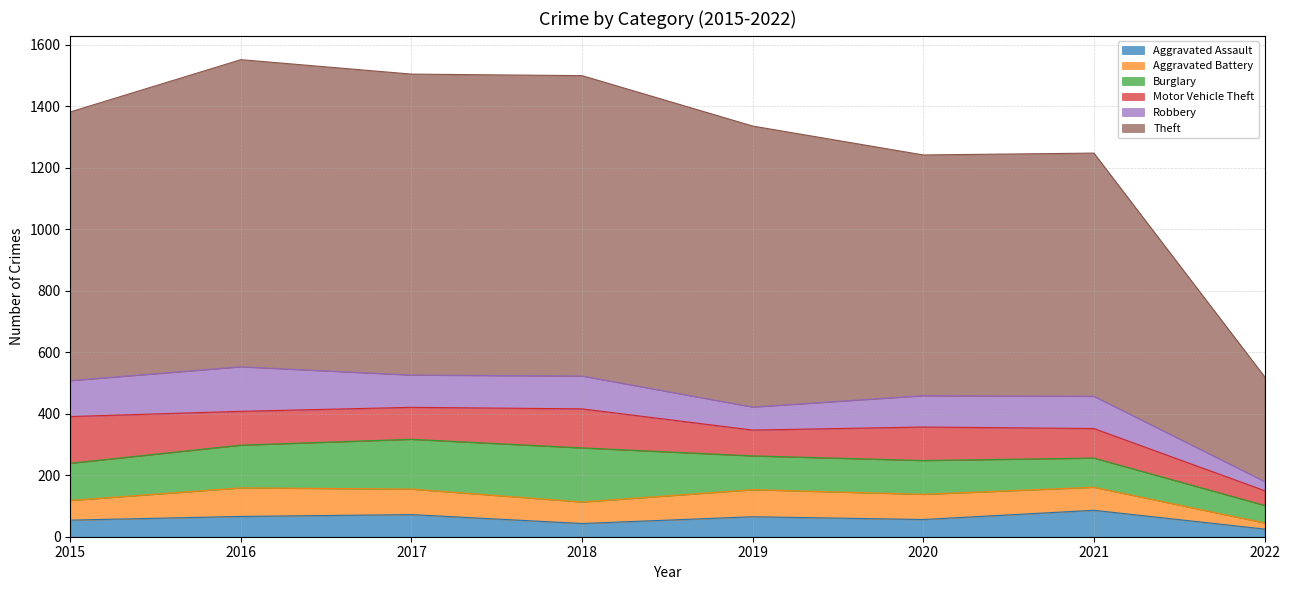

What is the value of the Robbery point at the 7th from the left?

105